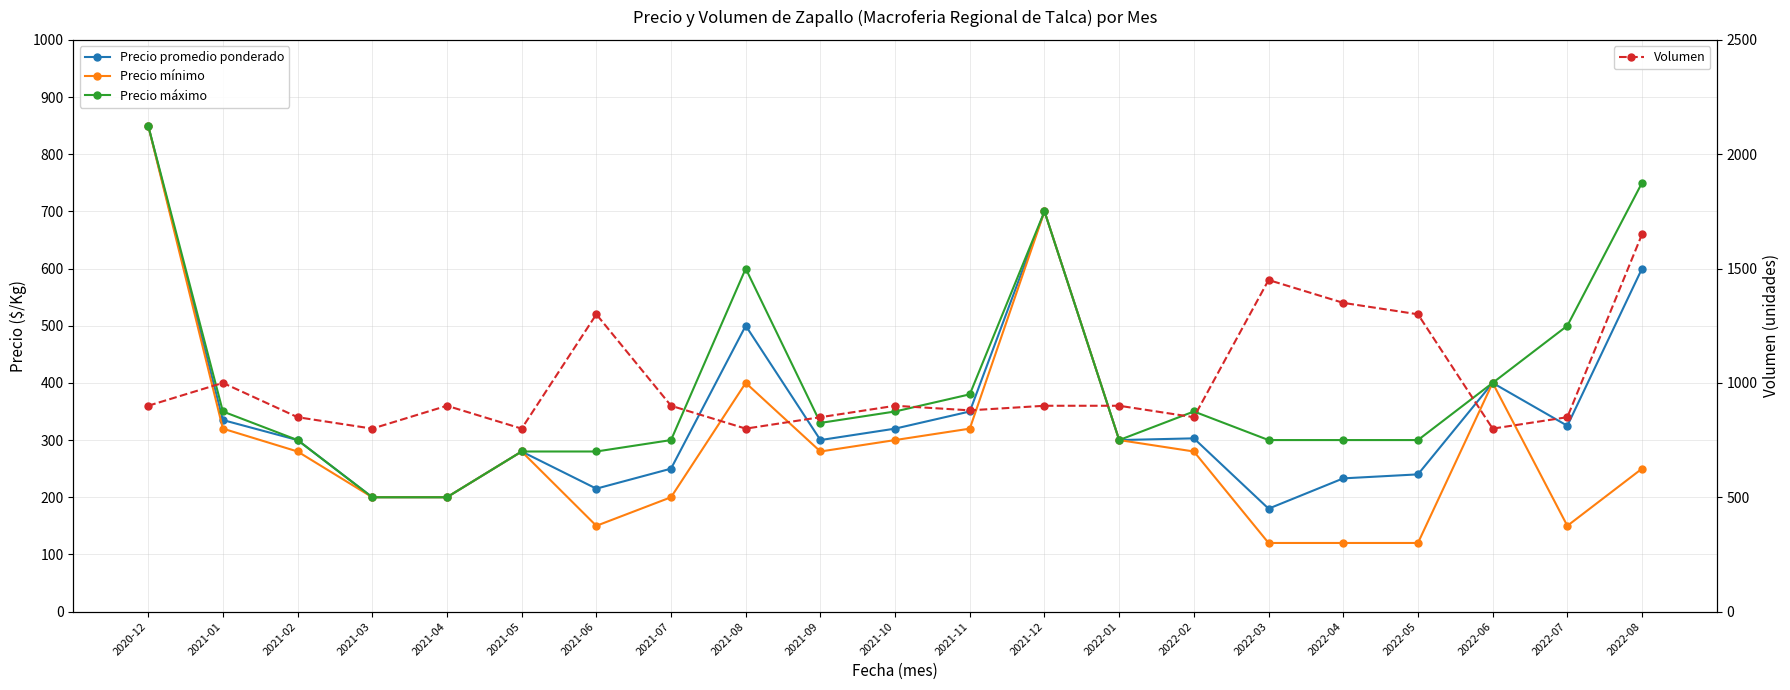

What is the approximate value of Precio promedio ponderado at 2022-02?

303